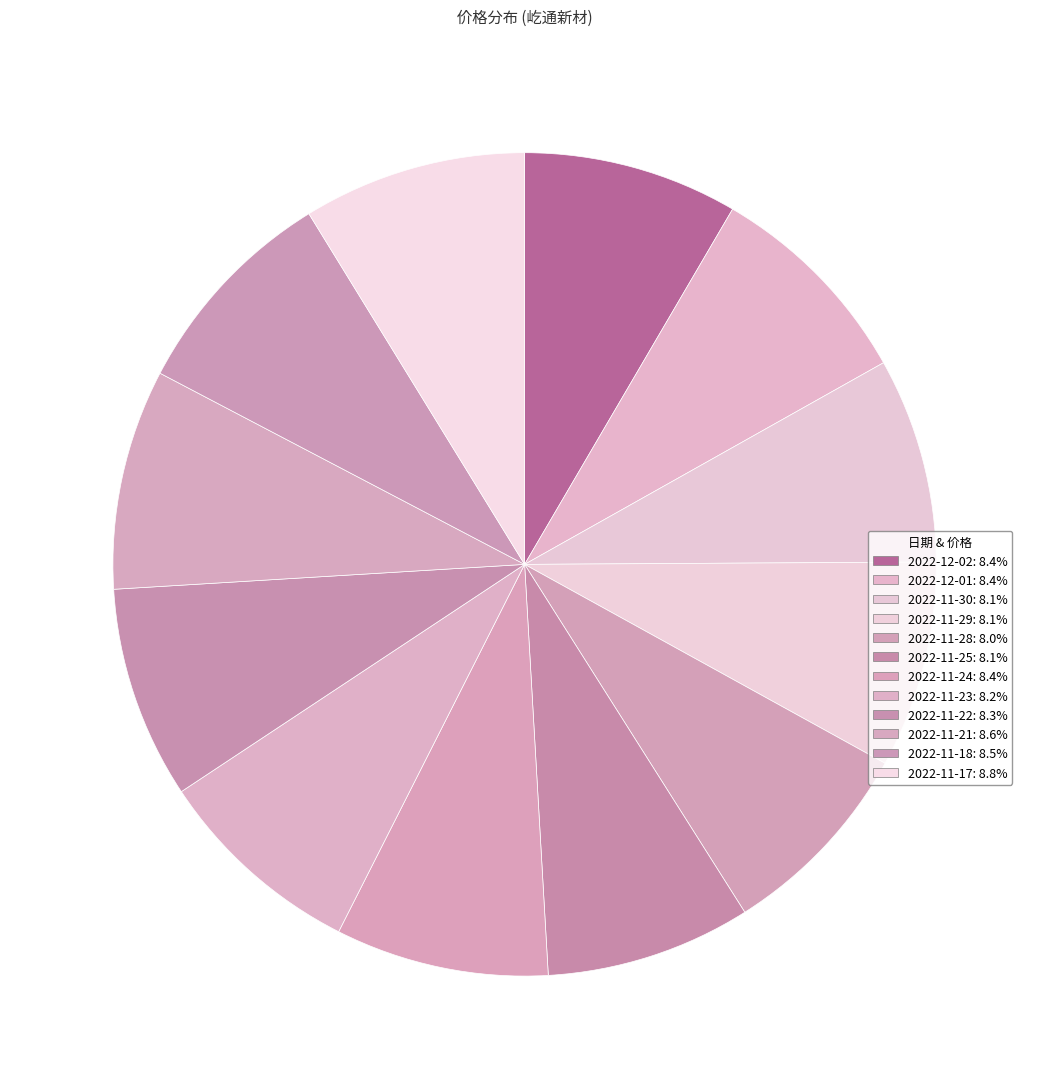

How many slices are in this pie chart?

12